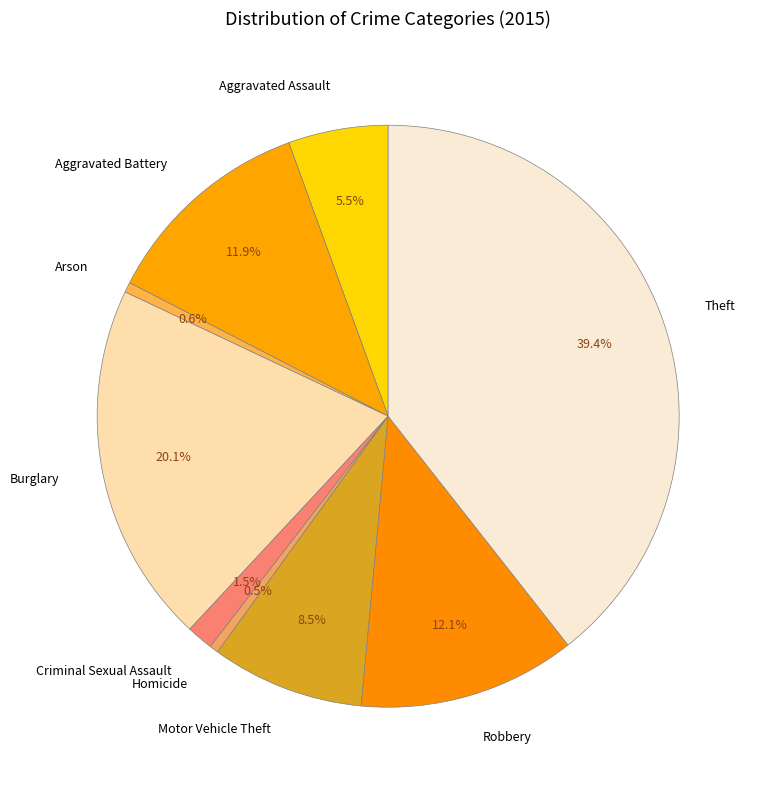

Is the sum of Arson and Robbery greater than half?

No